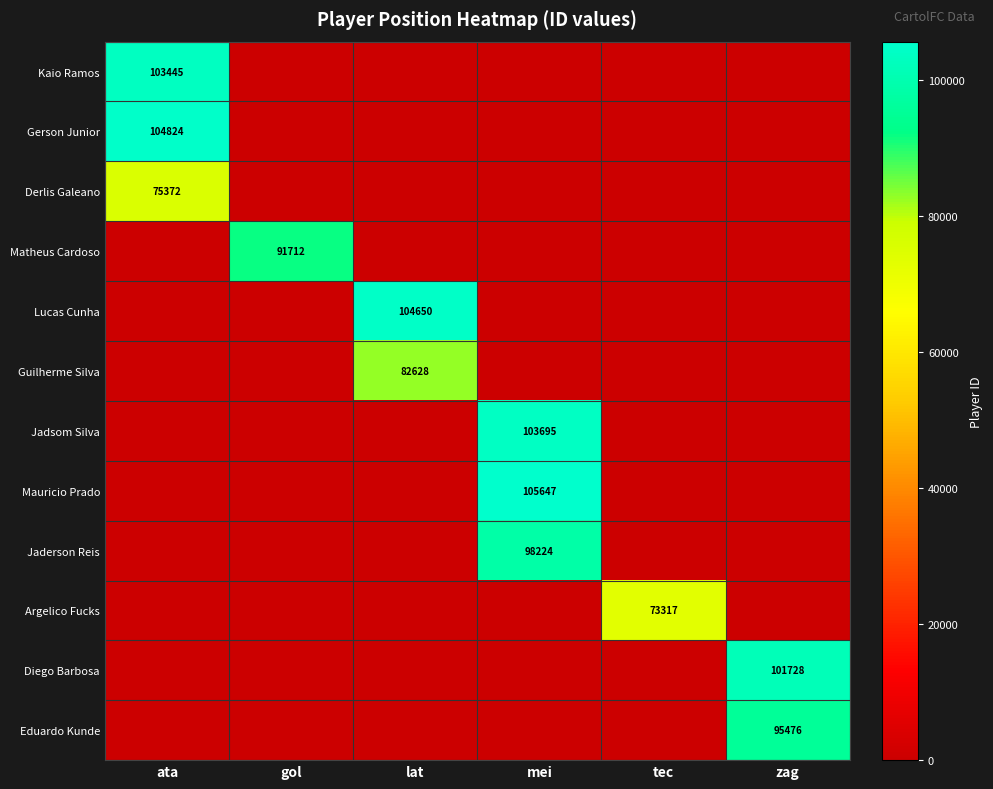

The value of Diego Barbosa at zag is 42466. True or false?

False